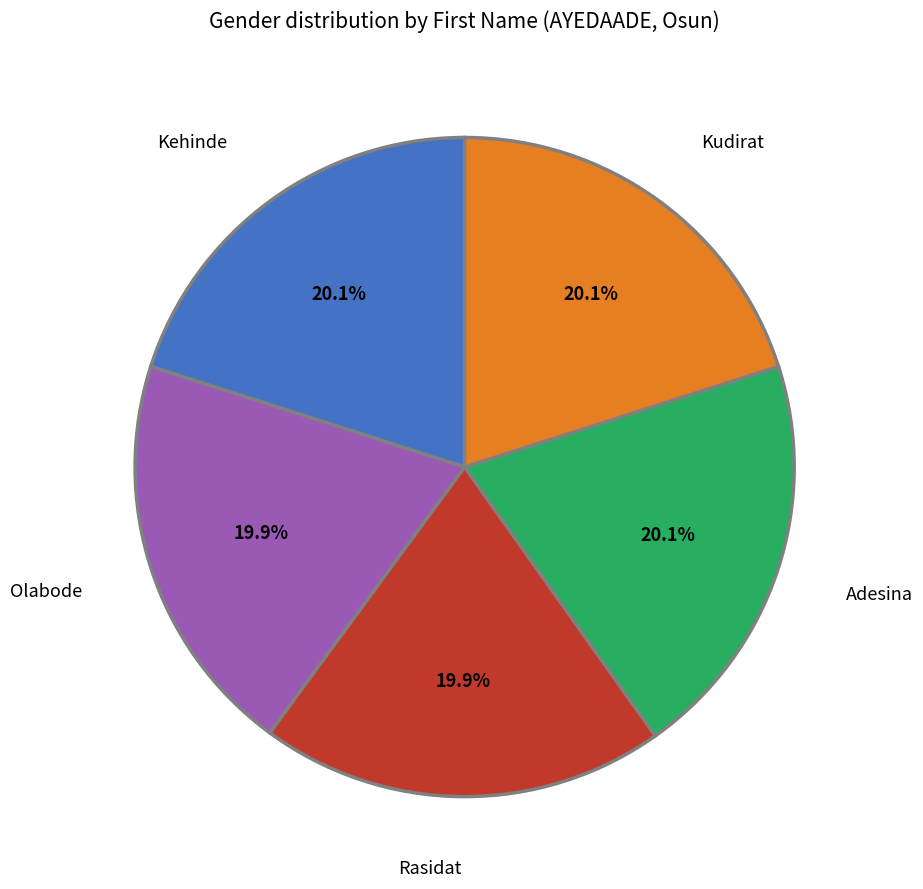

Does any single category account for the majority?

No